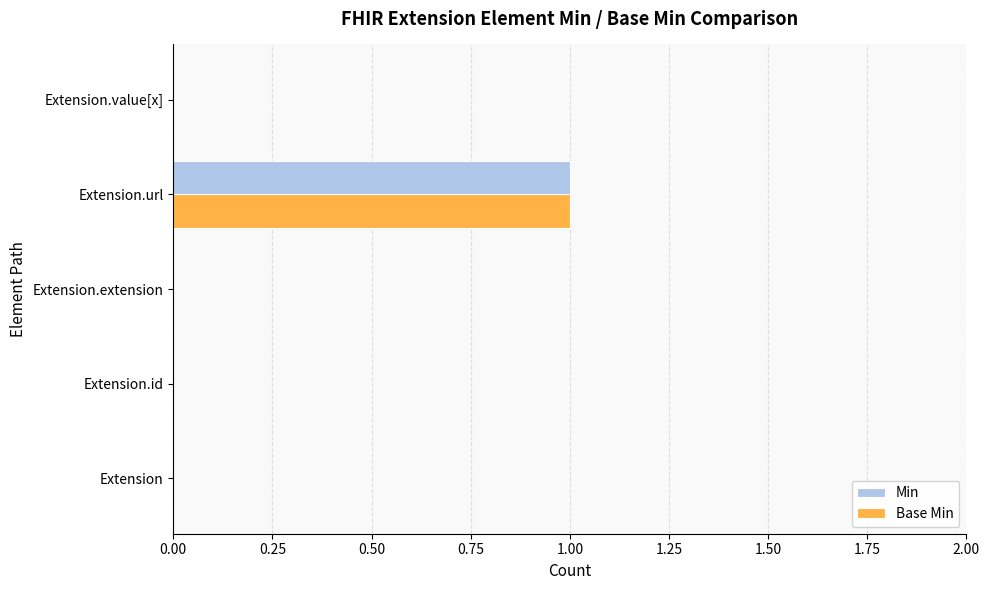

How many categories are shown in the chart?

5